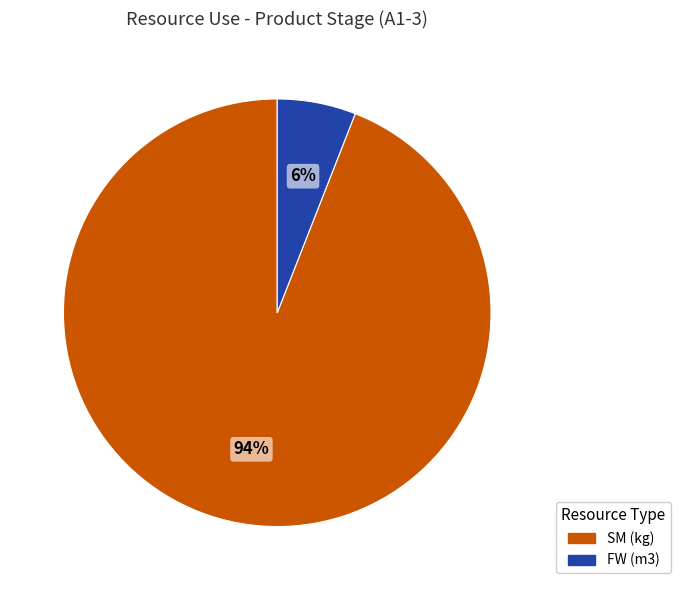

To the nearest percent, what is the average slice percentage?

50%